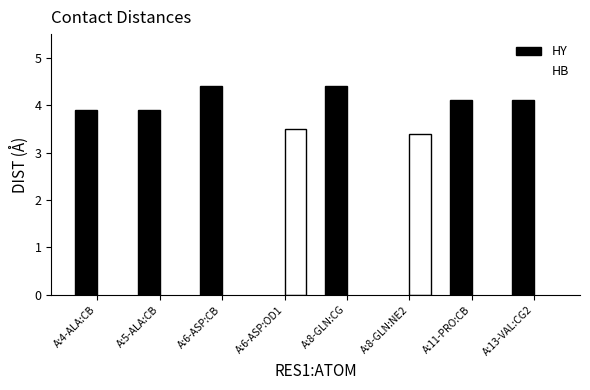

At which category is the sum across all series the highest?

A:6-ASP:CB